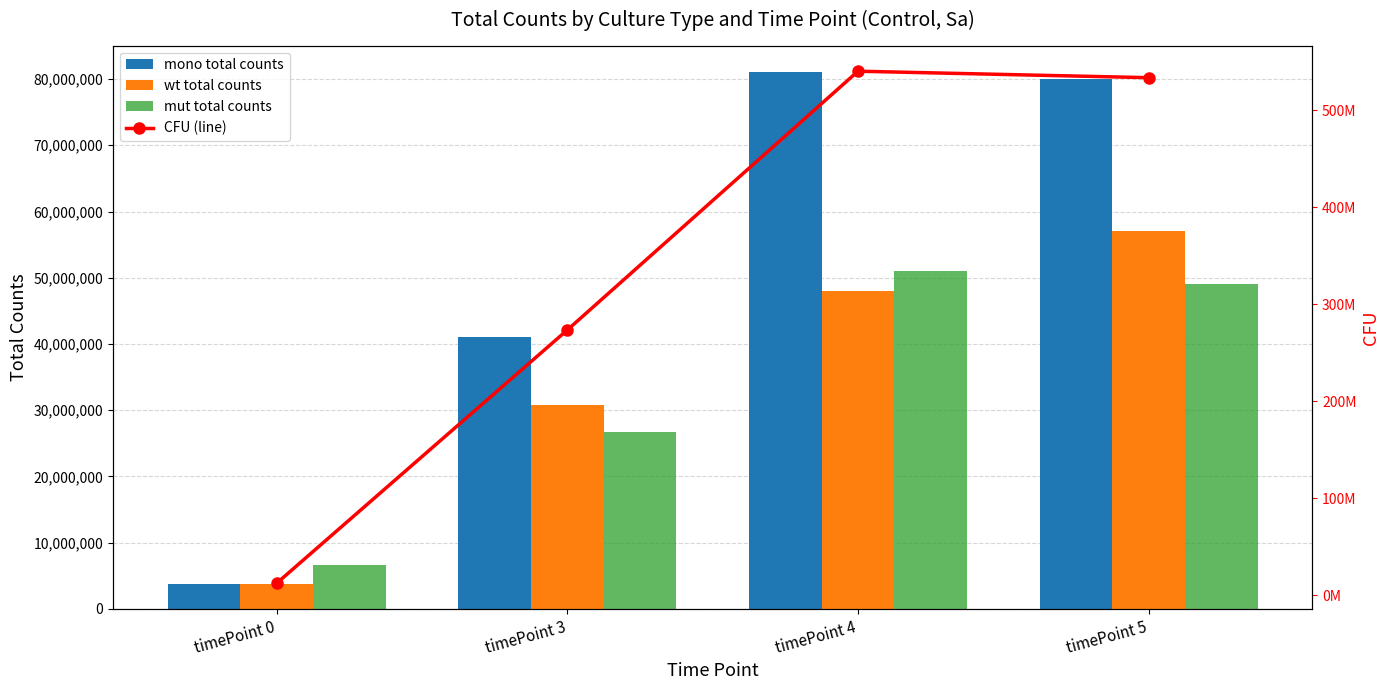

Rank the series by their maximum value, from lowest to highest.

mut total counts, wt total counts, mono total counts, CFU (line)